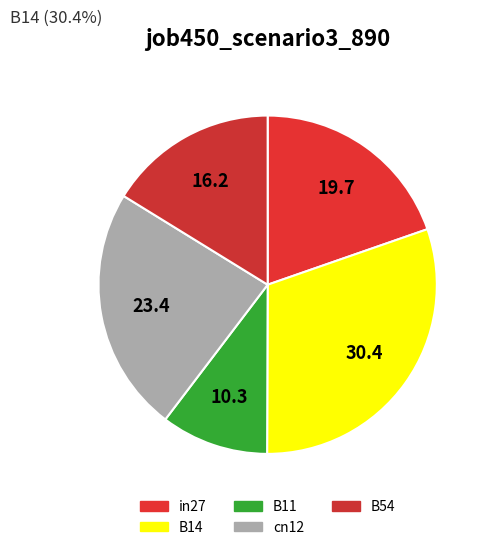

Which slice is the smallest?

B11